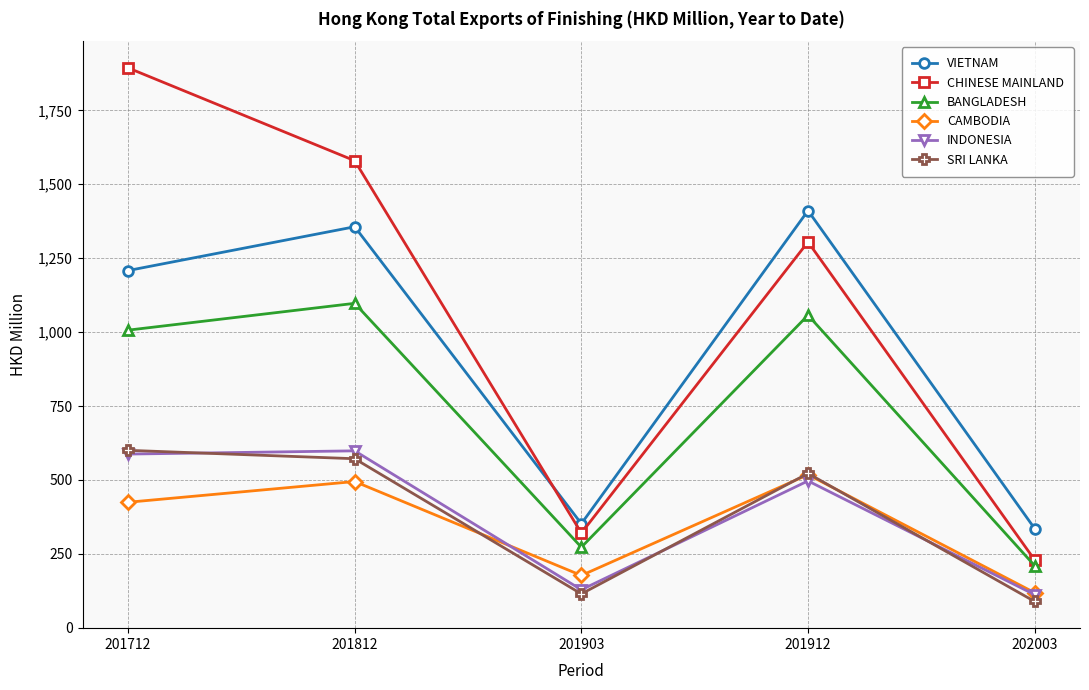

The BANGLADESH series shows 1097.3 at 201812. True or false?

True